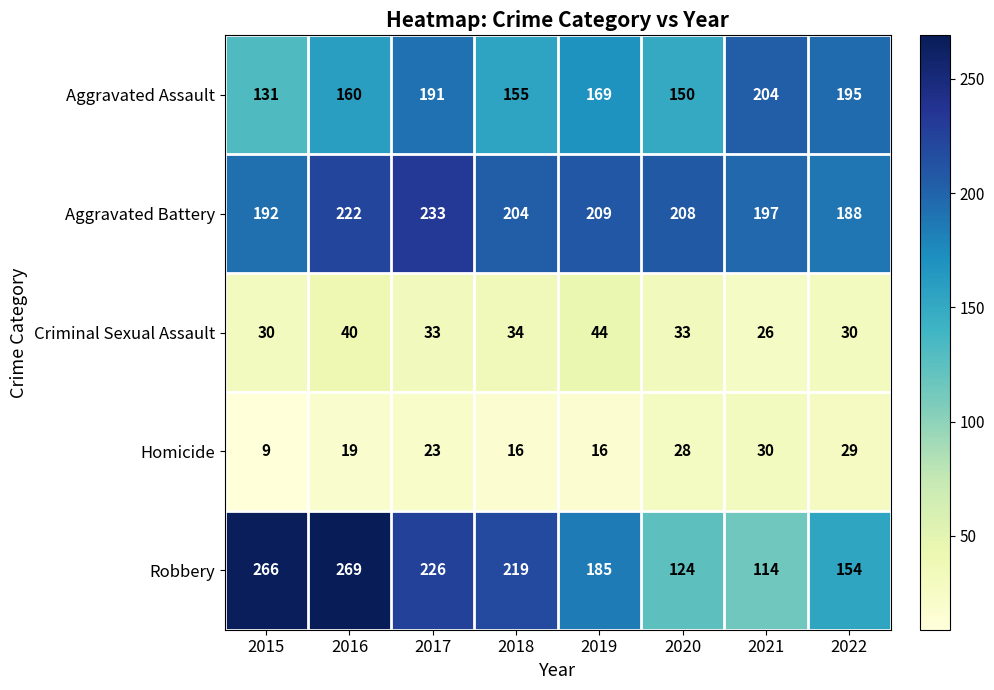

What is the difference between the maximum and minimum values in the Aggravated Battery series?

45